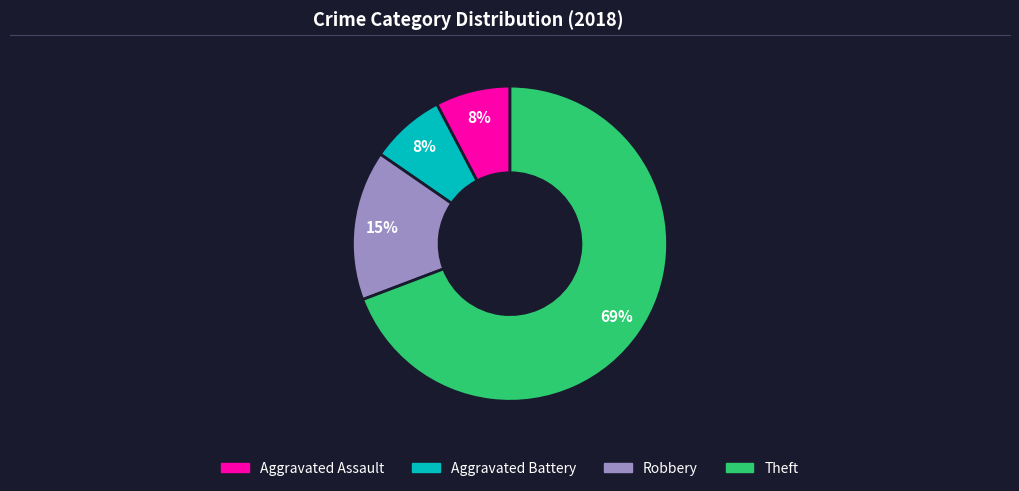

Which slice is the largest?

Theft